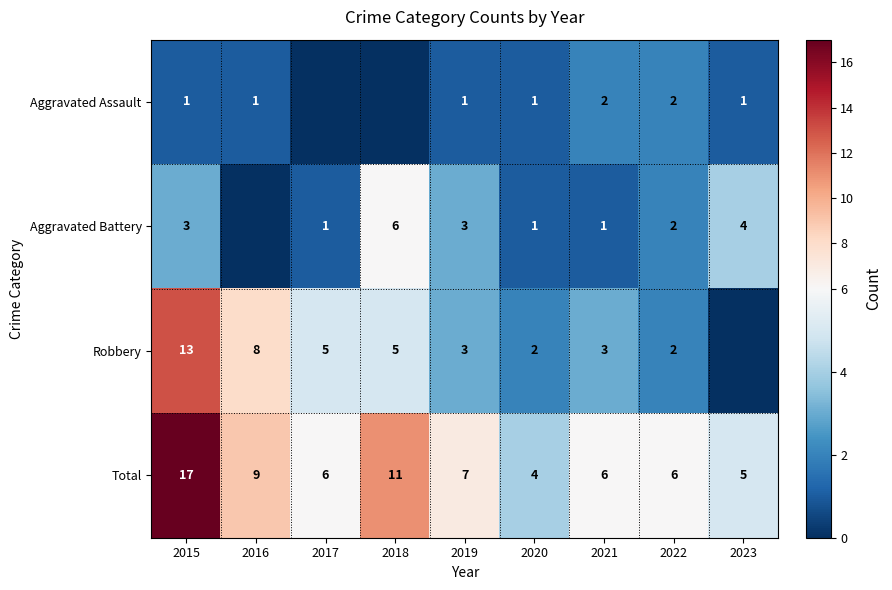

The value of Aggravated Assault at 2022 is 3. True or false?

False